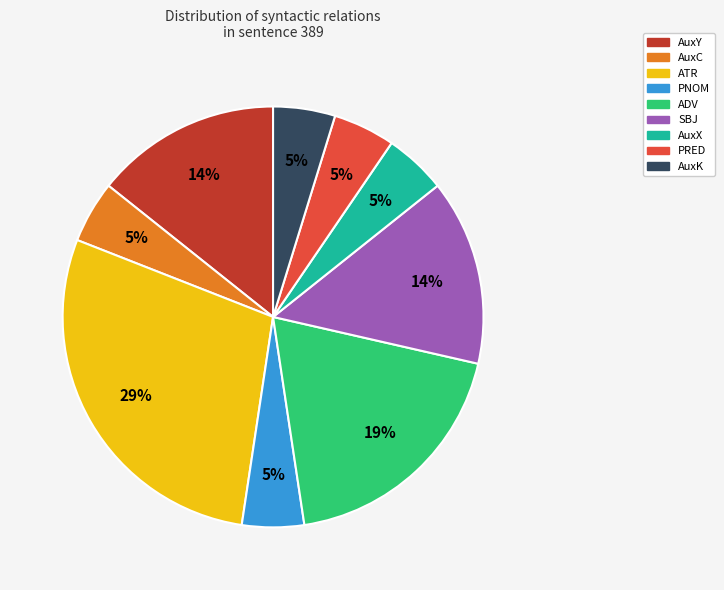

To the nearest percent, what is the difference between the largest and smallest slice percentages?

24%